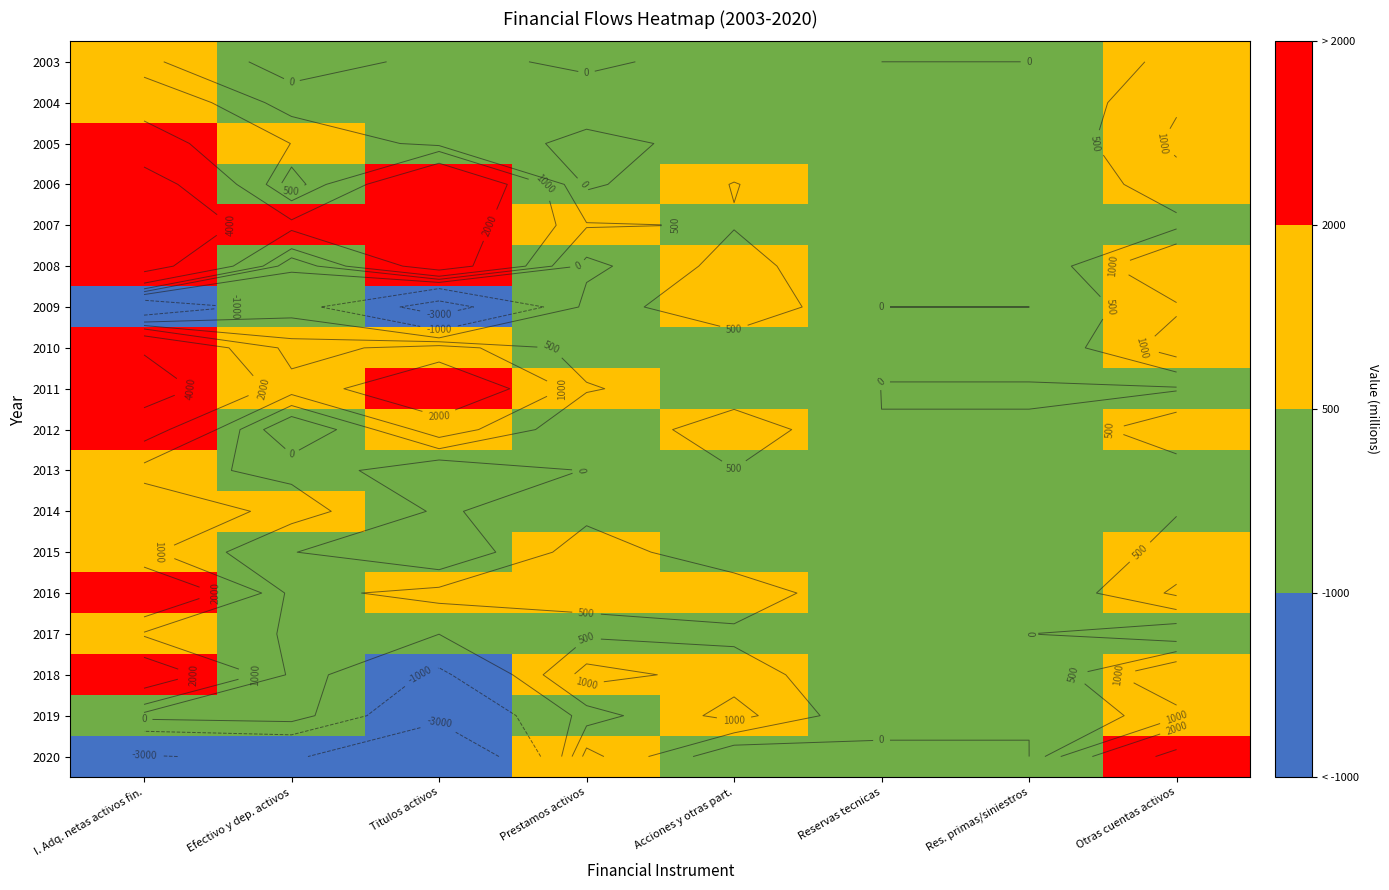

Which series changed the most between Prestamos activos and Otras cuentas activos?

2020